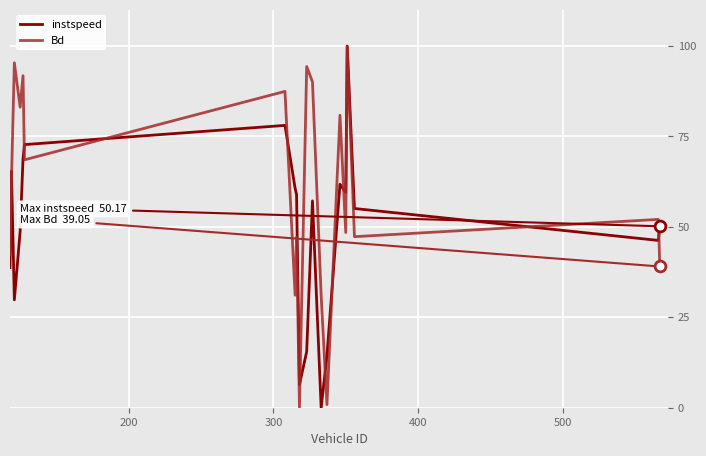

What is the highest value of the Bd series?

99.8